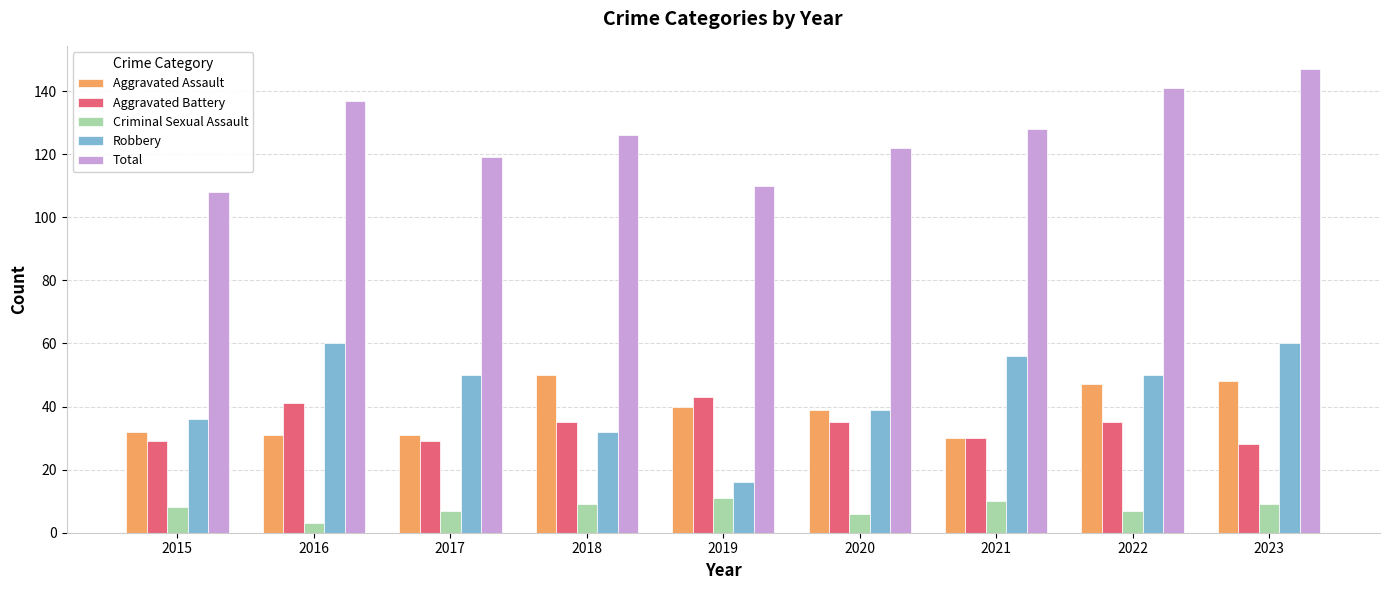

What is the difference between the highest and lowest values at 2020?

116